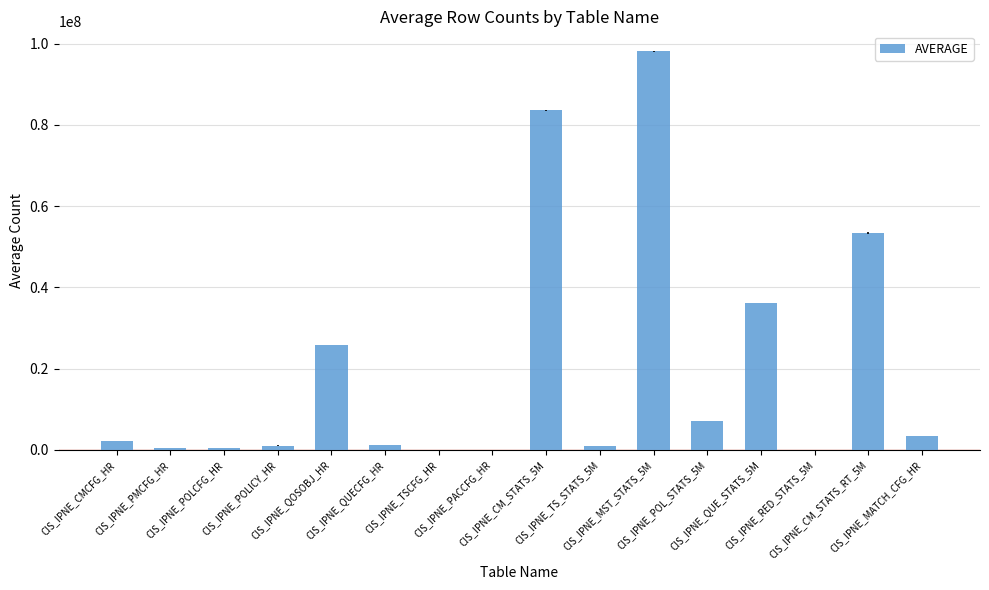

What is the greatest value displayed?

98060335